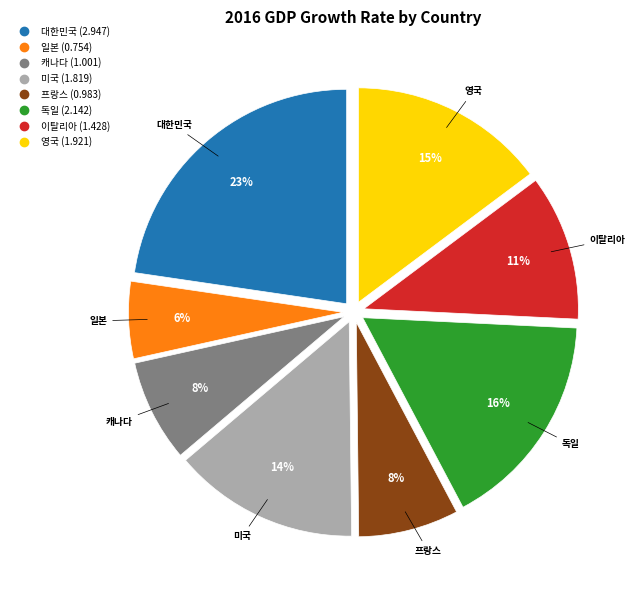

The 프랑스 slice represents 8% of the pie. True or false?

True